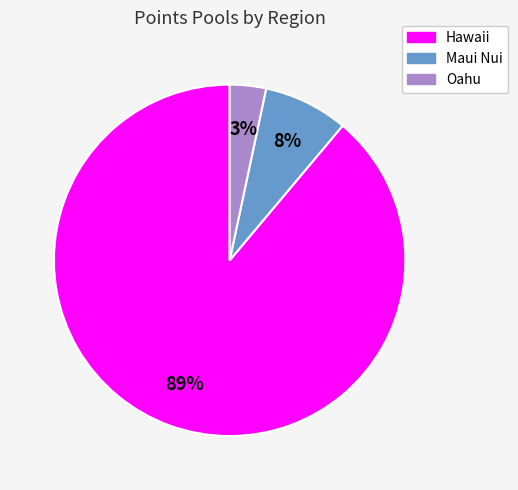

Which slice is the largest?

Hawaii